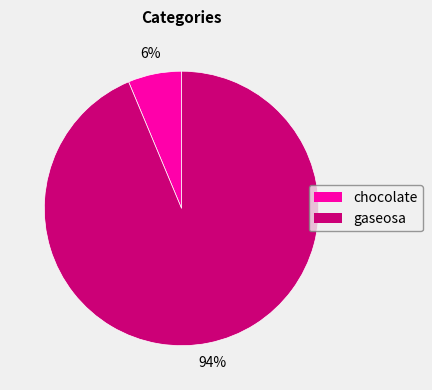

To the nearest percent, what portion does chocolate represent?

6%